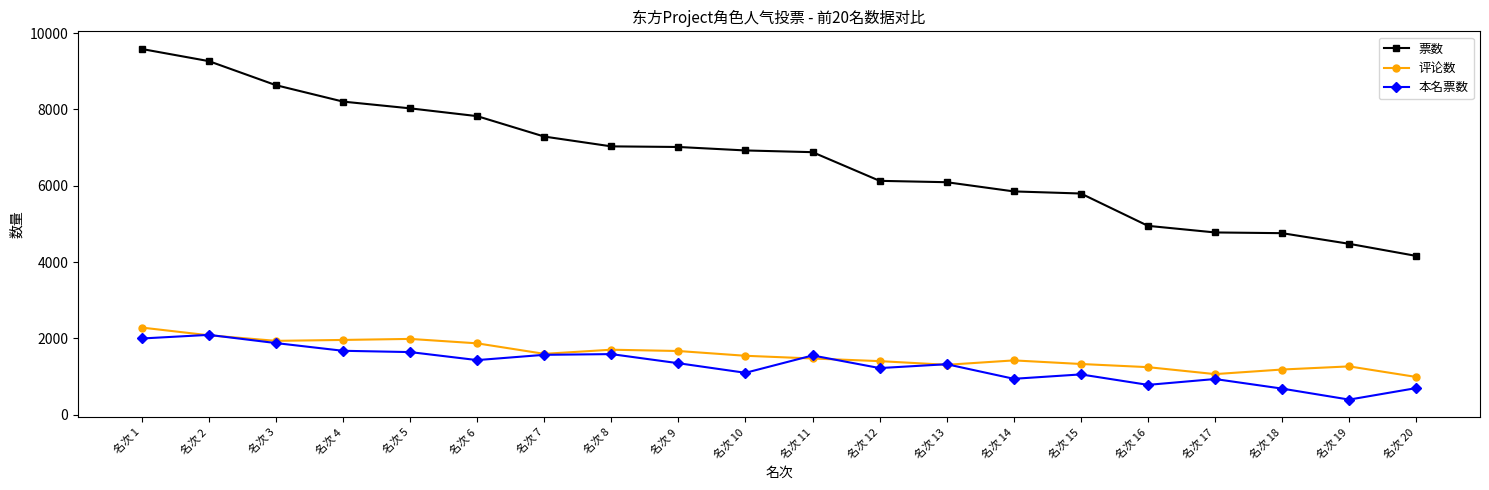

True or false: 票数 and 评论数 cross at least once.

False